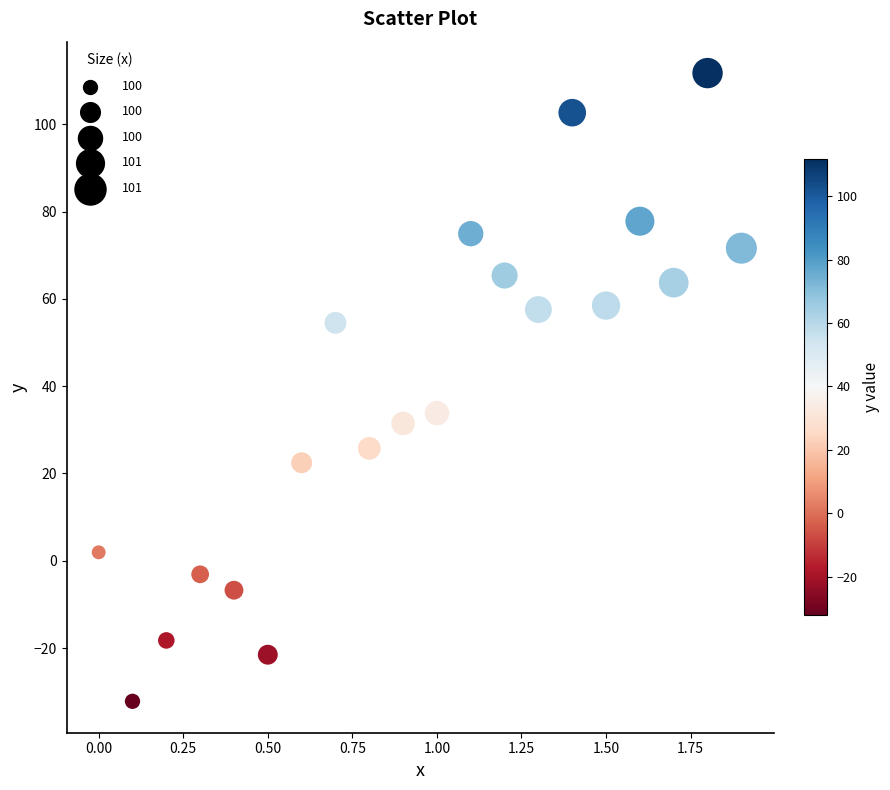

What Y value in the scatter plot is closest to 39?

33.8